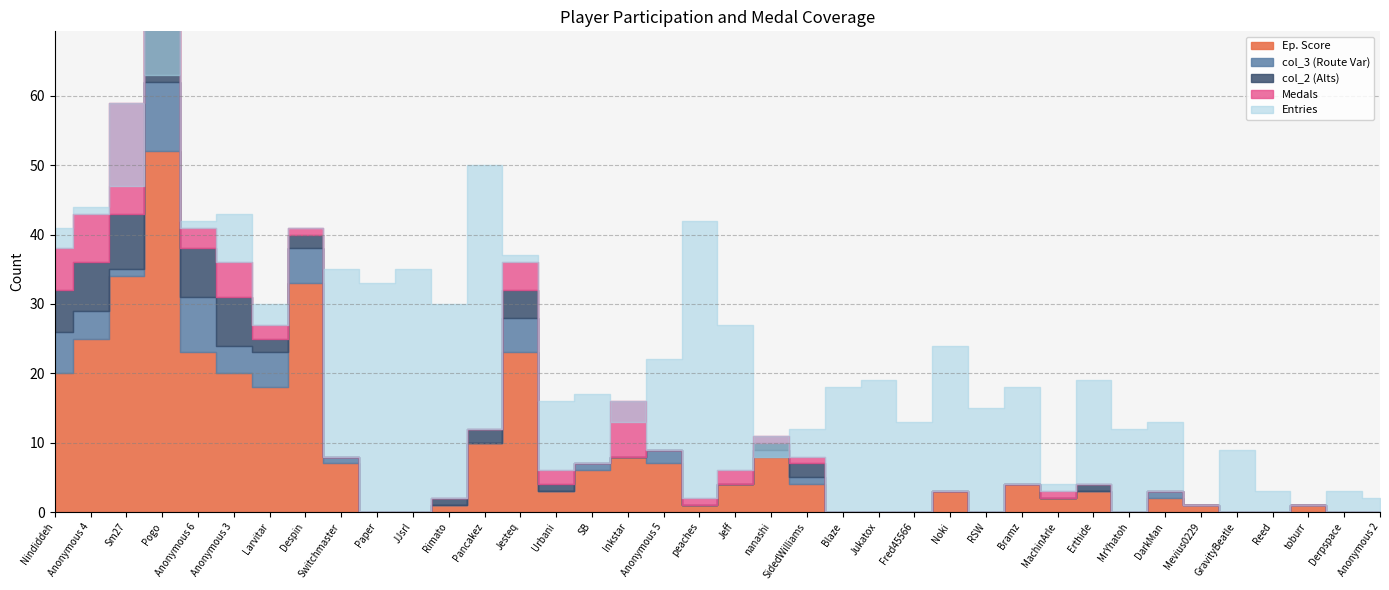

Reading right to left, what are all the values shown in this chart?

Entries: Anonymous 2=2	Derpspace=3	toburr=1	Reed=3	GravityBeatle=9	Mevius0229=1	DarkMan=13	MrYhatoh=12	Erthide=19	MachinArle=4	Bramz=18	RSW=15	Noki=24	Fred45566=13	Jukatox=19	Blaze=18	SidedWilliams=12	nanashi=8	Jeff=27	peaches=42	Anonymous 5=22	Inkstar=13	SB=17	Urbani=16	Jesteq=37	Pancakez=50	Rimato=30	JJsrl=35	Paper=33	Switchmaster=35	Despin=41	Larvitar=30	Anonymous 3=43	Anonymous 6=42	Pogo=63	Sm27=47	Anonymous 4=44	Nindiddeh=41
Medals: Anonymous 2=0	Derpspace=0	toburr=0	Reed=0	GravityBeatle=0	Mevius0229=0	DarkMan=0	MrYhatoh=0	Erthide=0	MachinArle=1	Bramz=0	RSW=0	Noki=0	Fred45566=0	Jukatox=0	Blaze=0	SidedWilliams=1	nanashi=1	Jeff=2	peaches=1	Anonymous 5=0	Inkstar=8	SB=0	Urbani=2	Jesteq=4	Pancakez=0	Rimato=0	JJsrl=0	Paper=0	Switchmaster=0	Despin=1	Larvitar=2	Anonymous 3=5	Anonymous 6=3	Pogo=6	Sm27=16	Anonymous 4=7	Nindiddeh=6
col_2: Anonymous 2=0	Derpspace=0	toburr=0	Reed=0	GravityBeatle=0	Mevius0229=0	DarkMan=0	MrYhatoh=0	Erthide=1	MachinArle=0	Bramz=0	RSW=0	Noki=0	Fred45566=0	Jukatox=0	Blaze=0	SidedWilliams=2	nanashi=1	Jeff=0	peaches=0	Anonymous 5=0	Inkstar=0	SB=0	Urbani=1	Jesteq=4	Pancakez=2	Rimato=1	JJsrl=0	Paper=0	Switchmaster=0	Despin=2	Larvitar=2	Anonymous 3=7	Anonymous 6=7	Pogo=10	Sm27=8	Anonymous 4=7	Nindiddeh=6
col_3: Anonymous 2=0	Derpspace=0	toburr=0	Reed=0	GravityBeatle=0	Mevius0229=0	DarkMan=1	MrYhatoh=0	Erthide=0	MachinArle=0	Bramz=0	RSW=0	Noki=0	Fred45566=0	Jukatox=0	Blaze=0	SidedWilliams=1	nanashi=1	Jeff=0	peaches=0	Anonymous 5=2	Inkstar=0	SB=1	Urbani=0	Jesteq=5	Pancakez=0	Rimato=0	JJsrl=0	Paper=0	Switchmaster=1	Despin=5	Larvitar=5	Anonymous 3=4	Anonymous 6=8	Pogo=10	Sm27=1	Anonymous 4=4	Nindiddeh=6
col_4: Anonymous 2=0	Derpspace=0	toburr=1	Reed=0	GravityBeatle=0	Mevius0229=1	DarkMan=2	MrYhatoh=0	Erthide=3	MachinArle=2	Bramz=4	RSW=0	Noki=3	Fred45566=0	Jukatox=0	Blaze=0	SidedWilliams=4	nanashi=8	Jeff=4	peaches=1	Anonymous 5=7	Inkstar=8	SB=6	Urbani=3	Jesteq=23	Pancakez=10	Rimato=1	JJsrl=0	Paper=0	Switchmaster=7	Despin=33	Larvitar=18	Anonymous 3=20	Anonymous 6=23	Pogo=52	Sm27=34	Anonymous 4=25	Nindiddeh=20